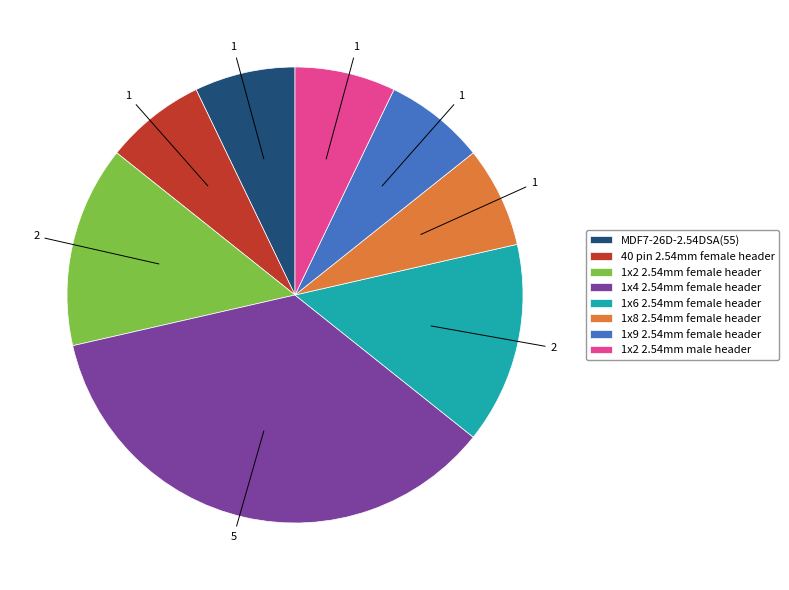

Does any single category account for the majority?

No